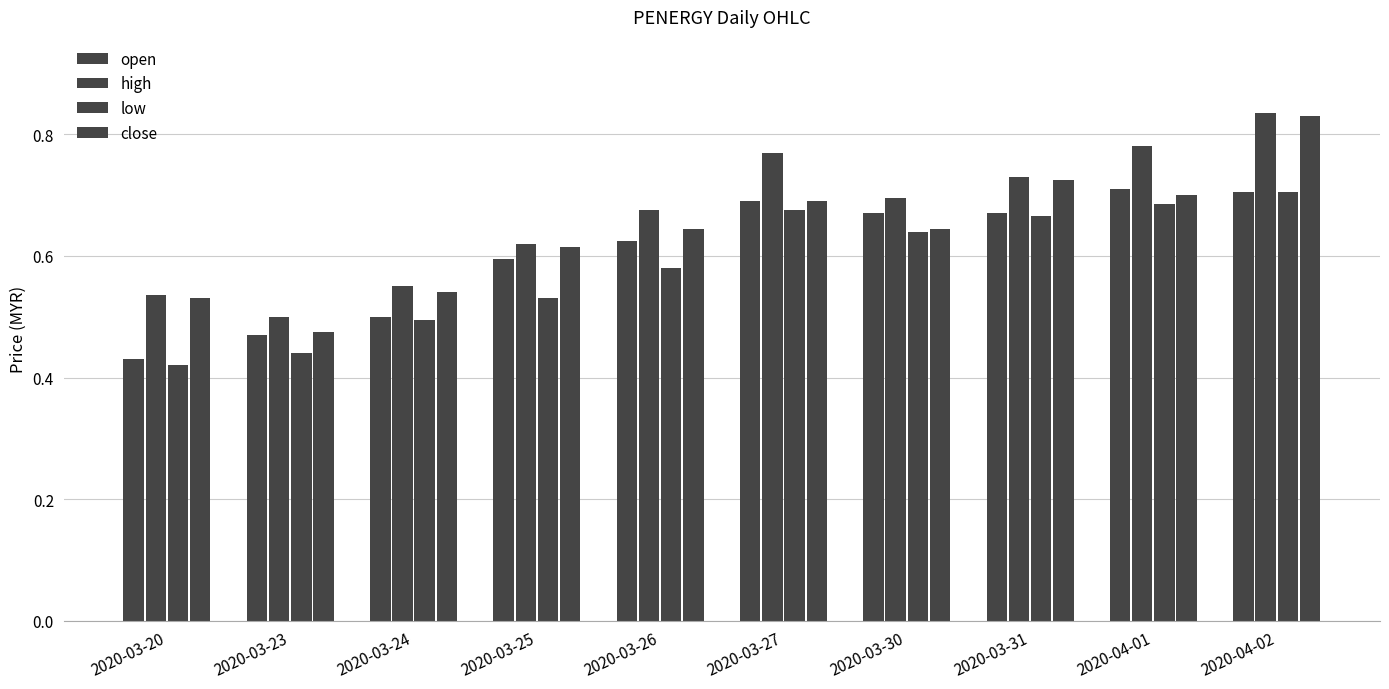

How many bars are there in total?

40